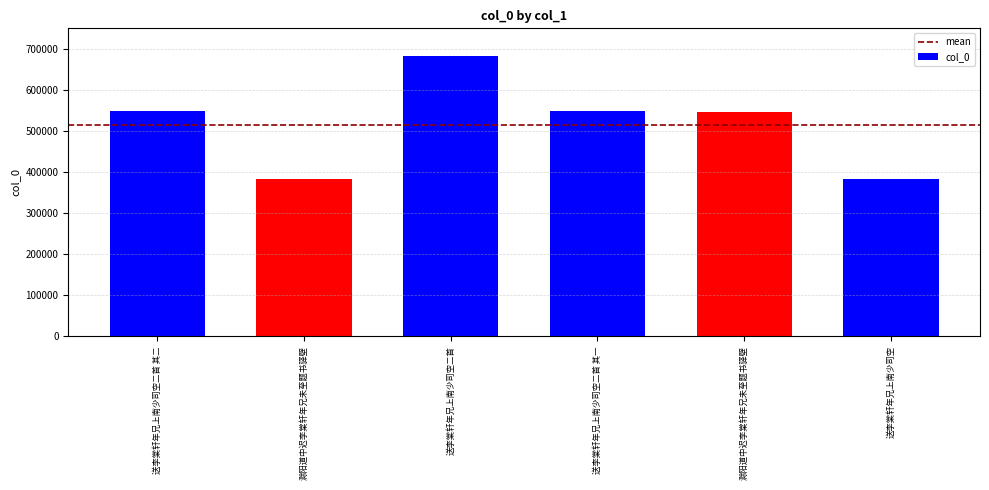

At which label is the value closest to 532616?

滁阳道中迟李棠轩年兄未至题书驿壁